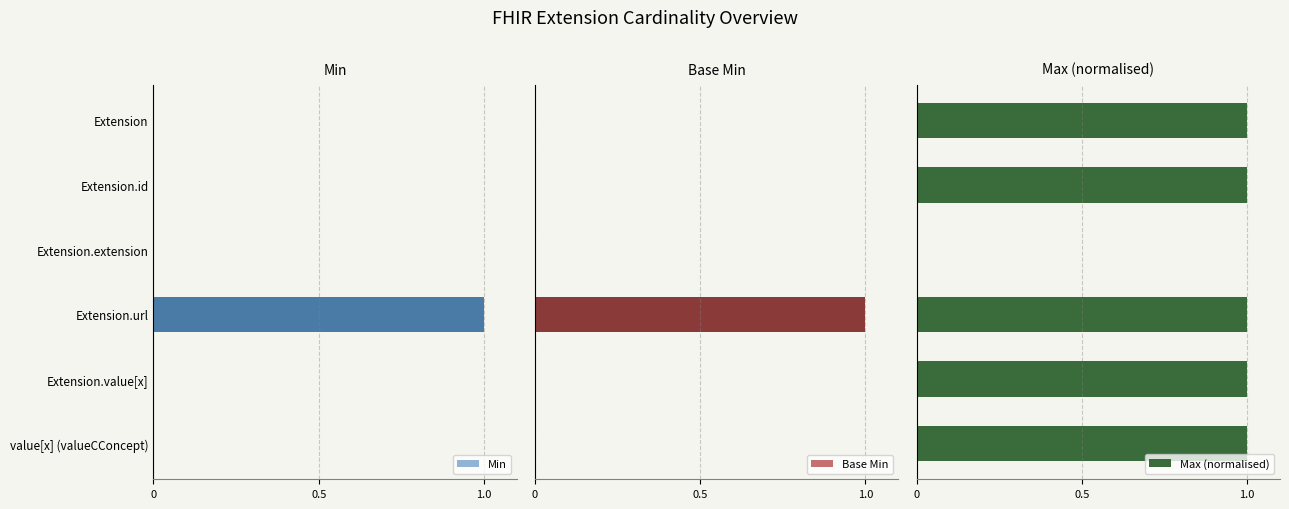

Is it true that Min equals 0 at Extension.extension?

True